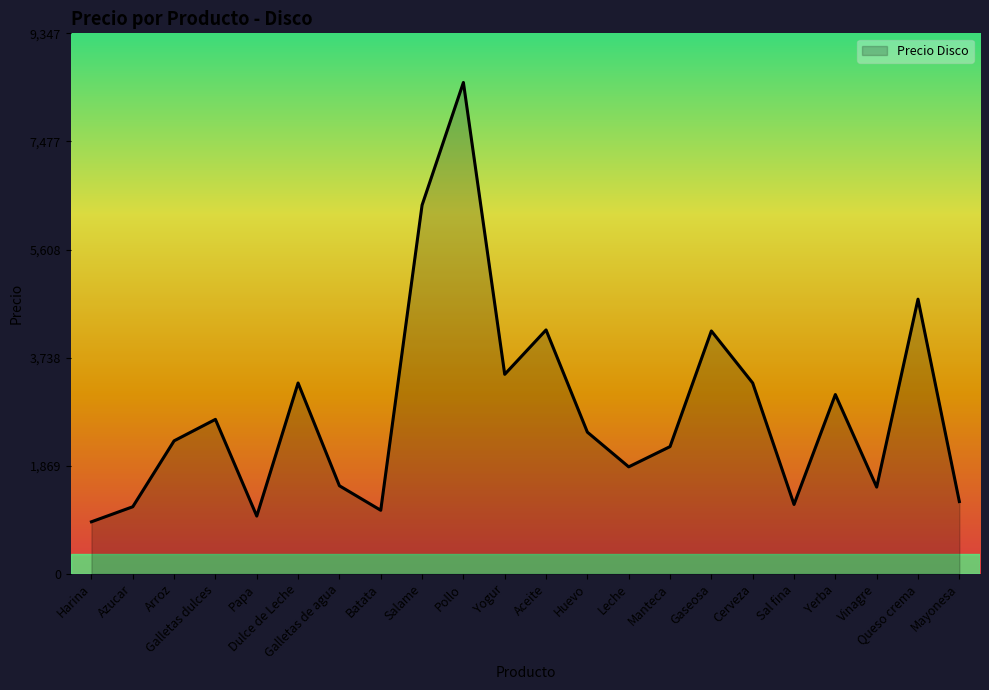

What is the difference between the maximum and second lowest values?

7498.5